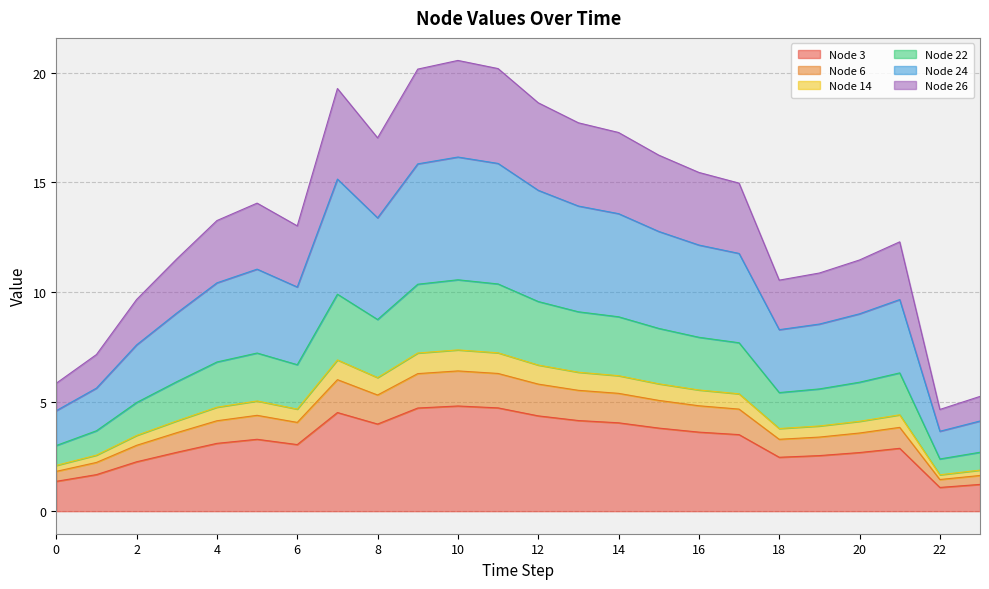

How many lines are shown in the chart?

6